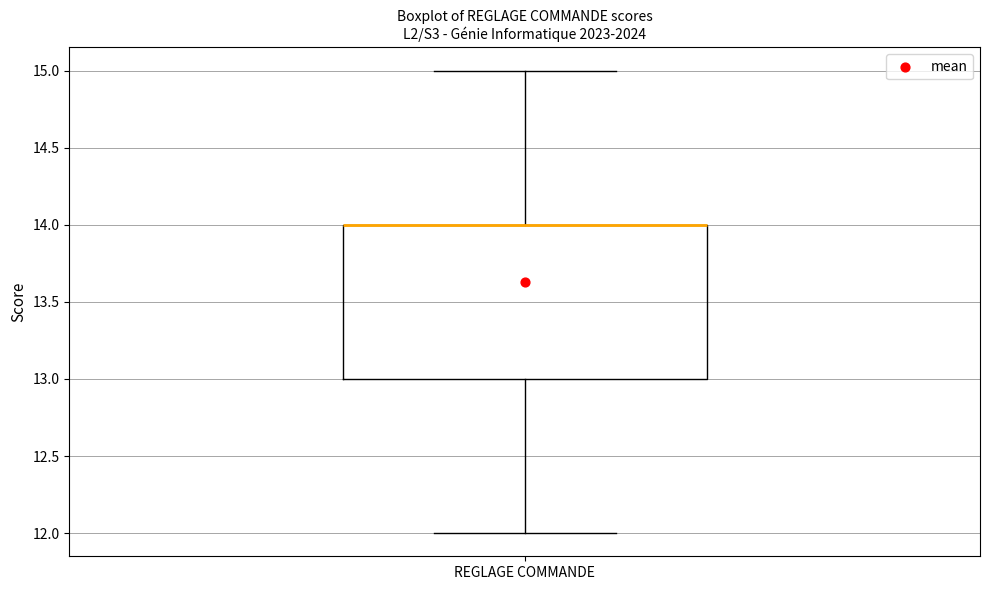

Transcribe this box plot: give where the median line is, the range the box spans, and where the two whiskers end, as read against the y-axis. The values are not printed on the chart, so give them approximately, as read against the axis.

median 14 (drawn on the box's upper edge), box 13 to 14, whiskers 12 to 15